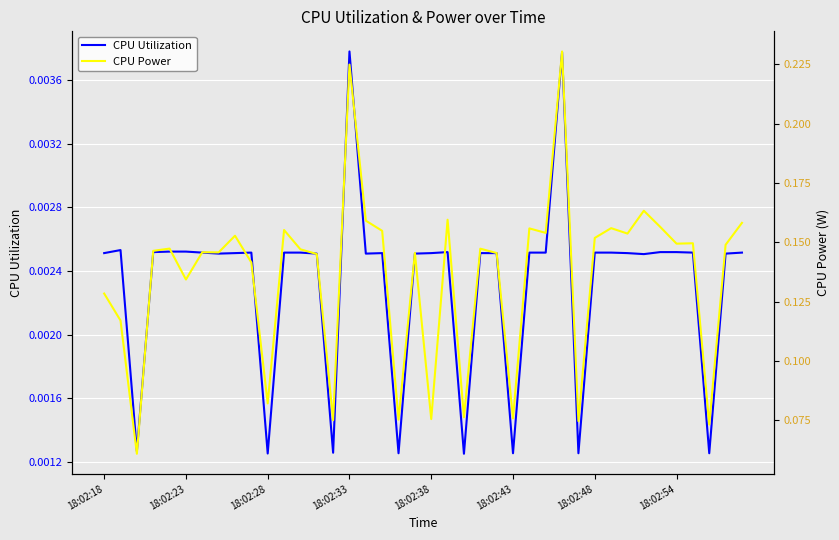

What is the value of the CPU Power point at the 32nd from the left?

0.2